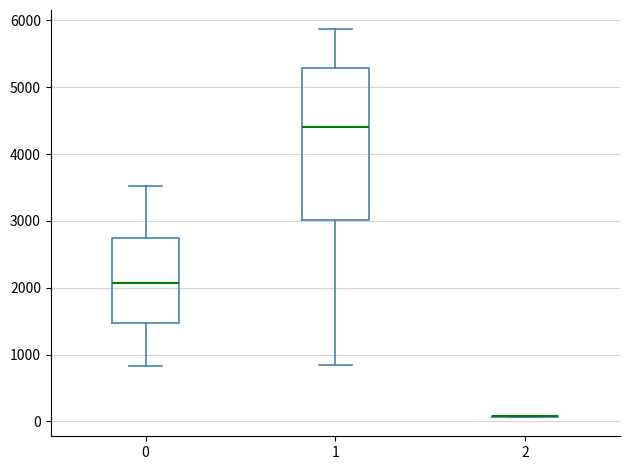

Reading left to right, read every box against the y-axis: the position of its median line, the range the box covers, and the ends of its whiskers. The values are not printed on the chart, so give them approximately, as read against the axis.

0: median 2100, box 1500 to 2800, whiskers 800 to 3500
1: median 4400, box 3000 to 5300, whiskers 800 to 5900
2: box collapsed to a line at 100, whiskers 100 to 100